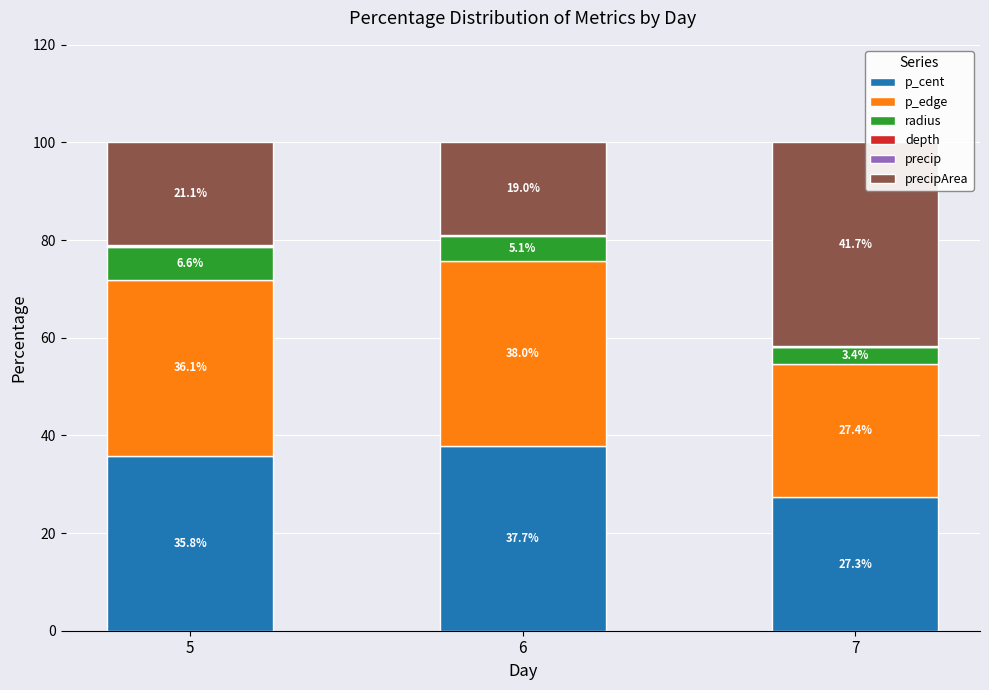

Are the bars horizontal?

No